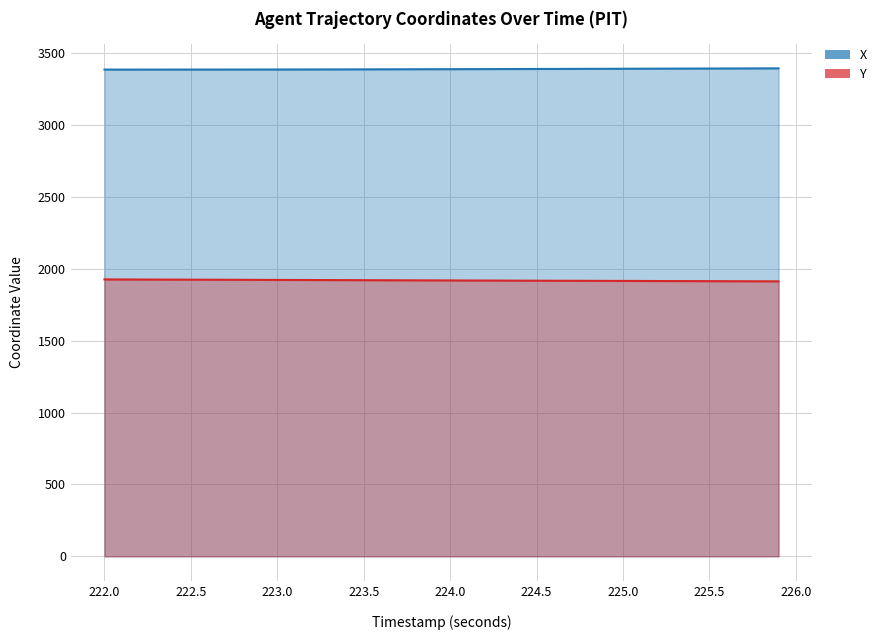

Which series has the largest range (max minus min)?

Y